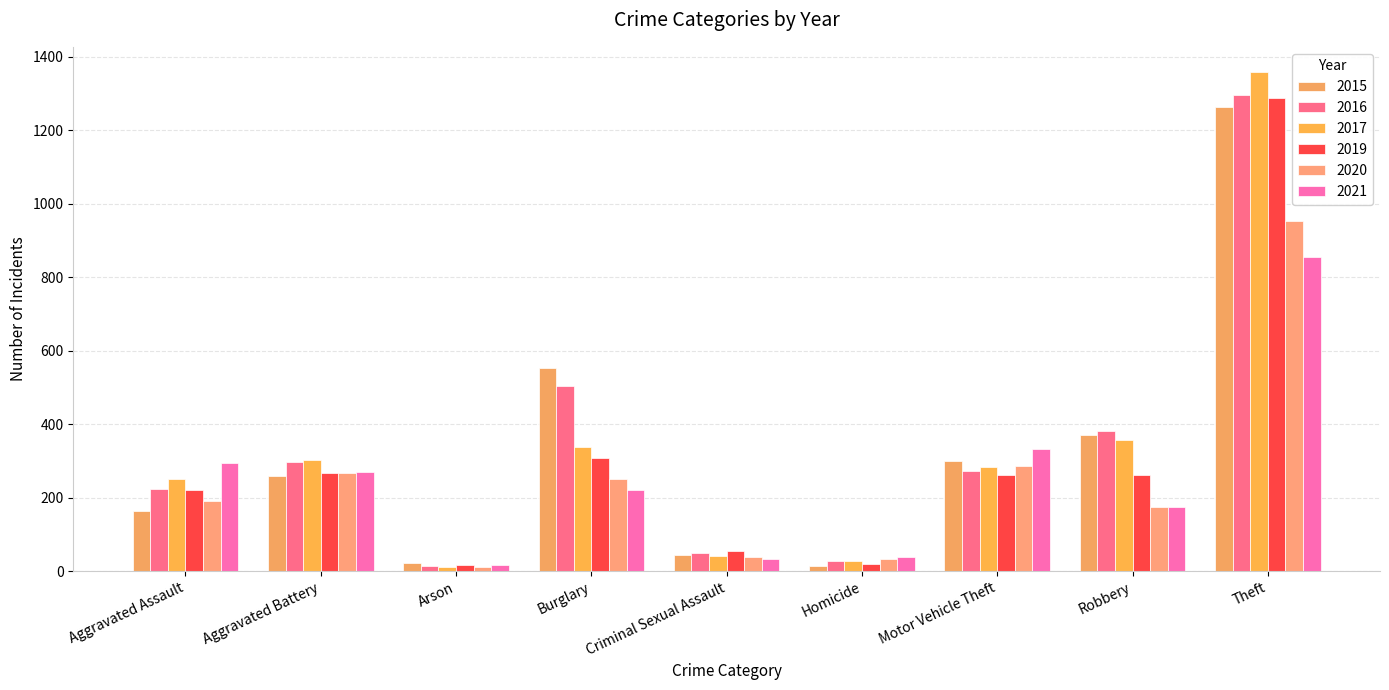

Which label corresponds to the largest value in the chart?

Theft